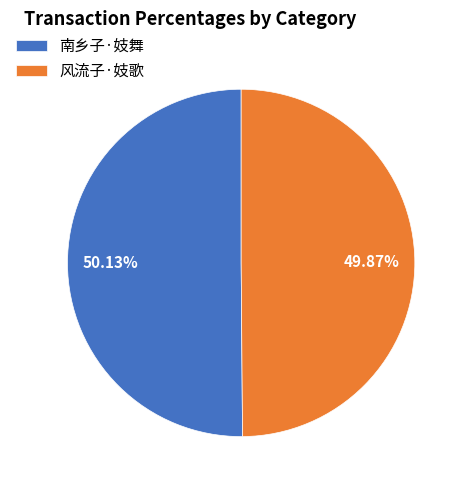

Is there any slice that represents more than half of the pie?

Yes